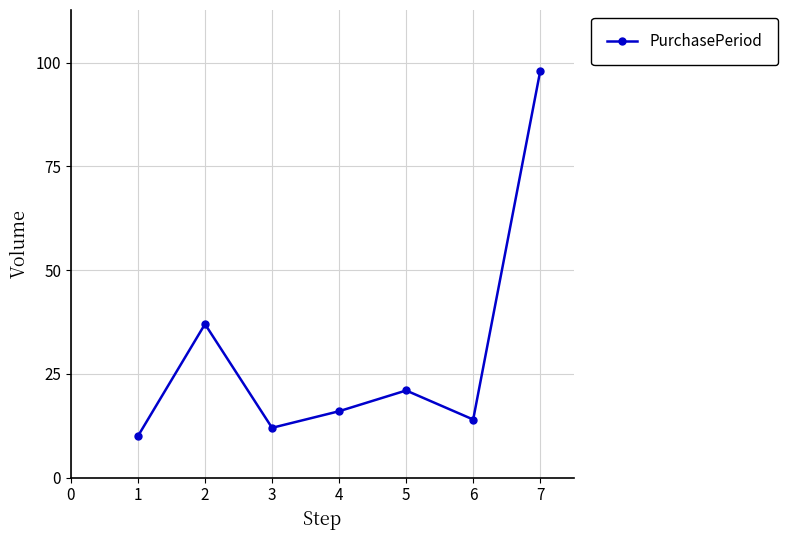

What is the smallest value displayed?

10